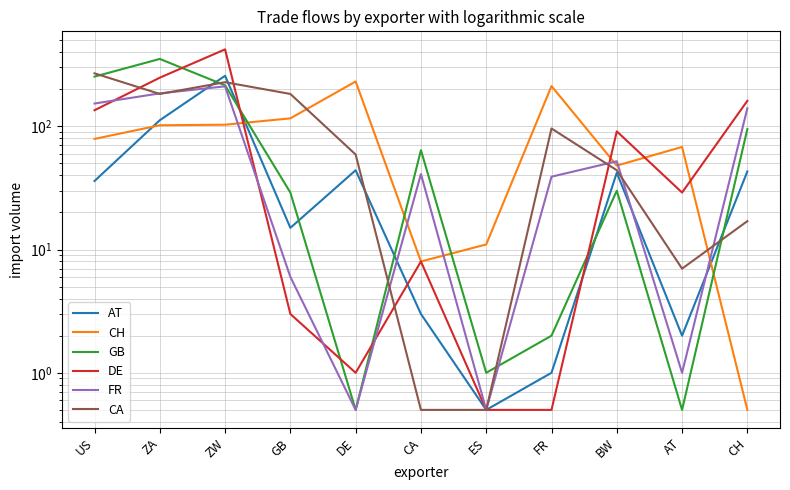

Which series has the largest total across all categories?

DE